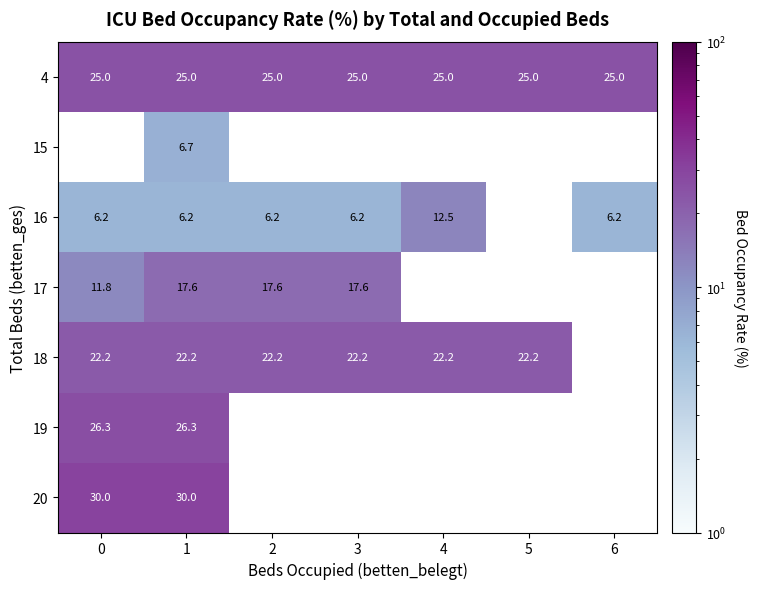

The row_3 series shows 9.4 at 1. True or false?

False